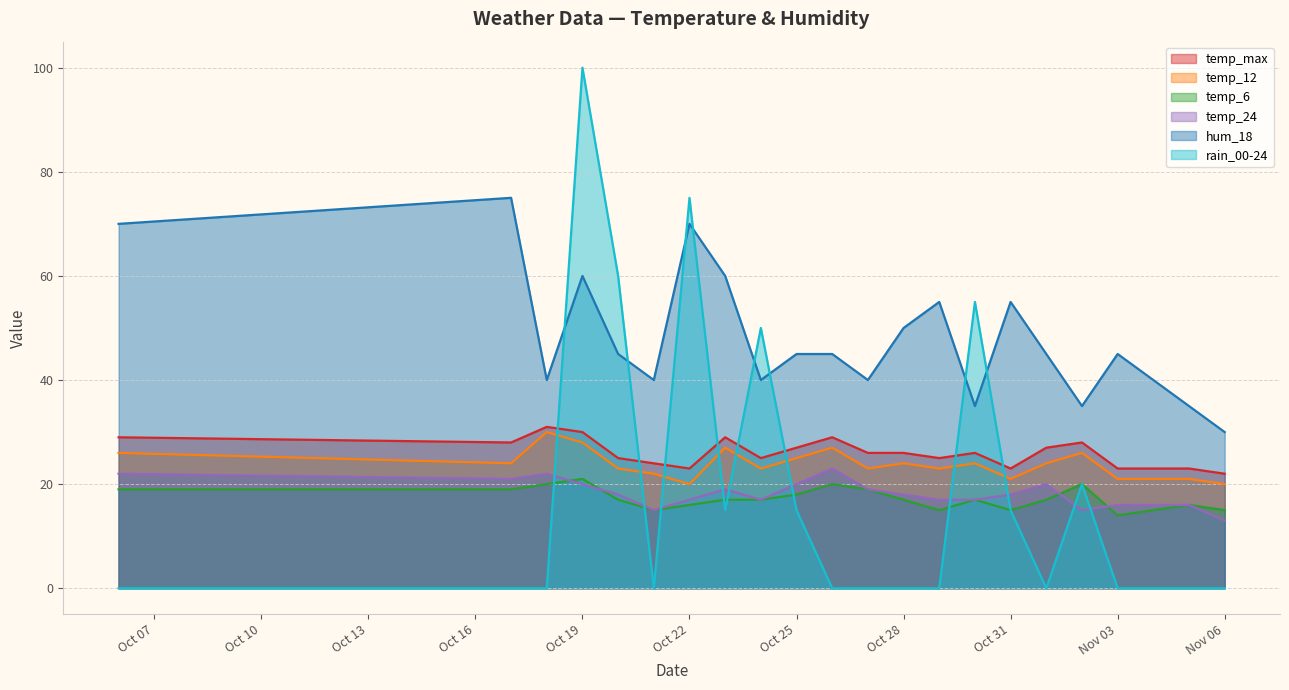

How many lines are shown in the chart?

6